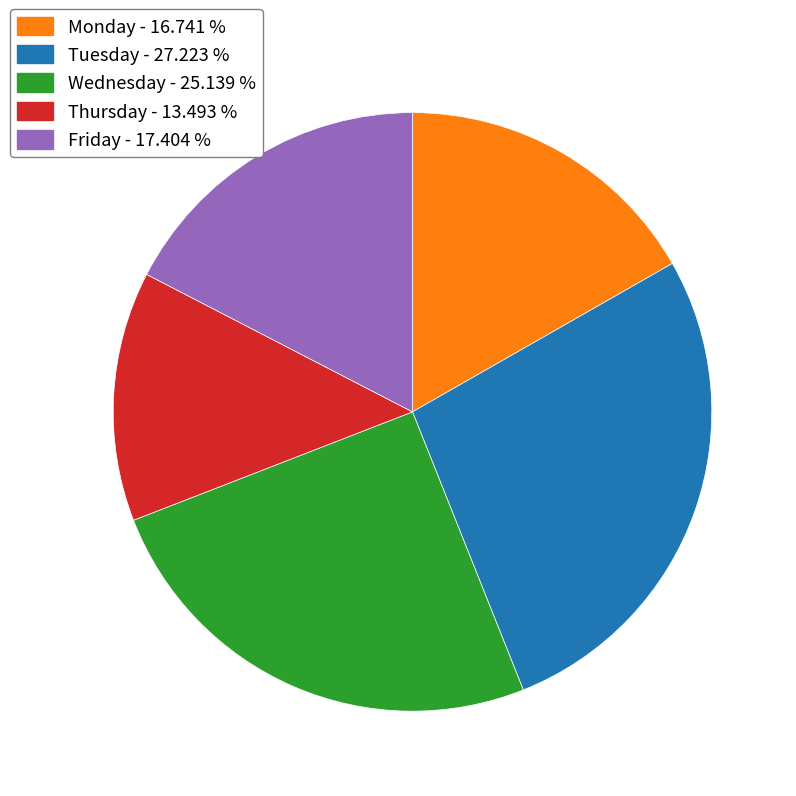

What is the largest slice in the pie chart?

Tuesday